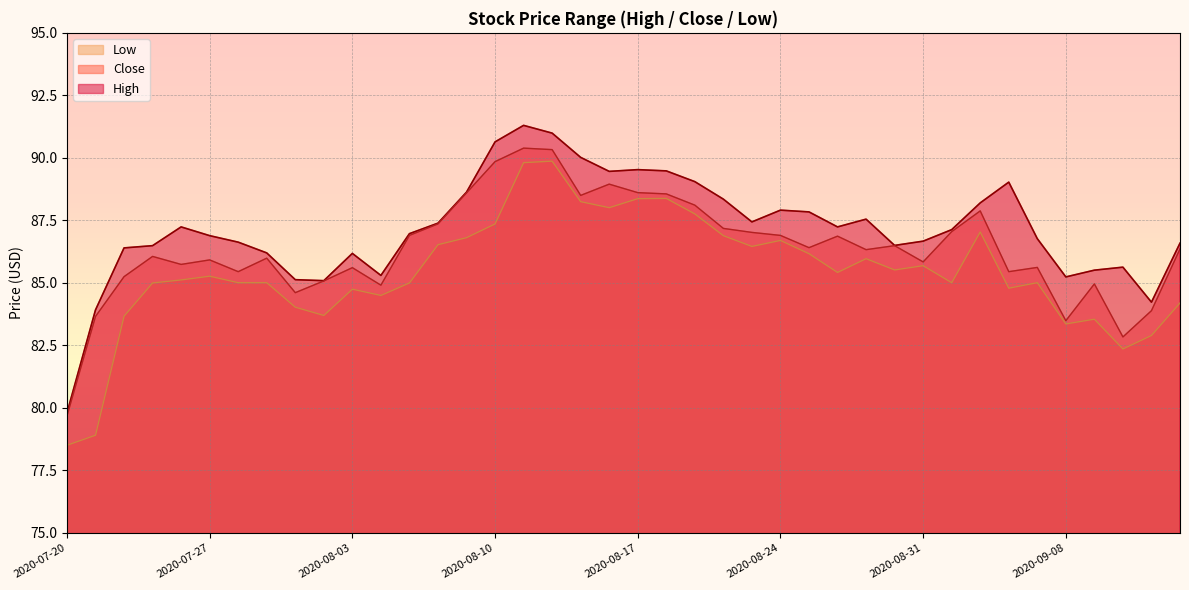

Between 2020-07-23 and 2020-09-08, which is larger?

2020-07-23